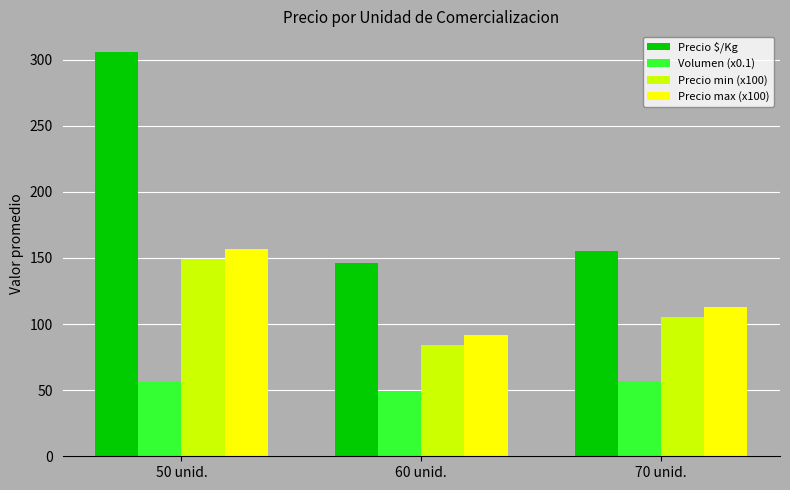

What position from the right is 70 unid.?

1